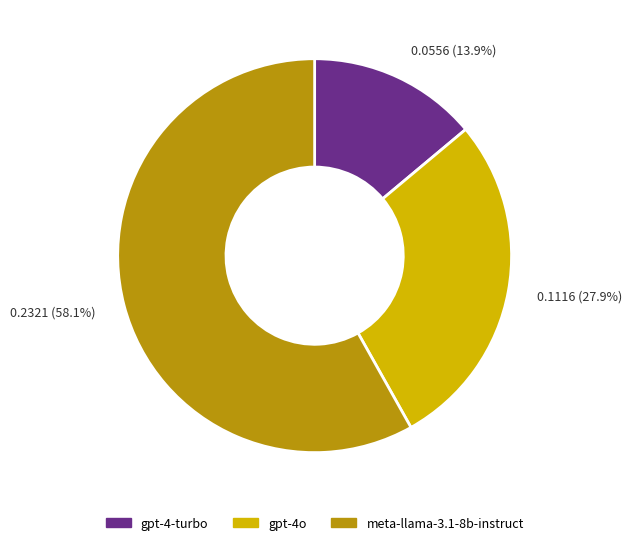

Between gpt-4-turbo and gpt-4o, which is larger?

gpt-4o